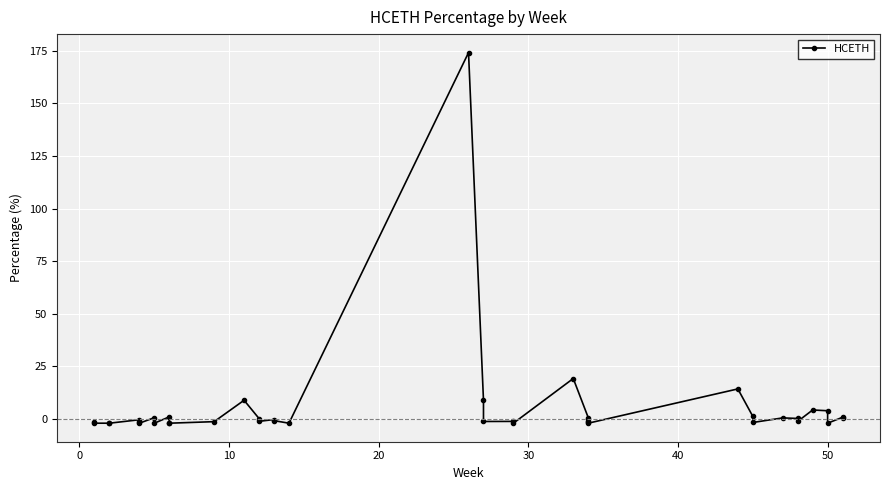

What is the greatest value displayed?

174.1